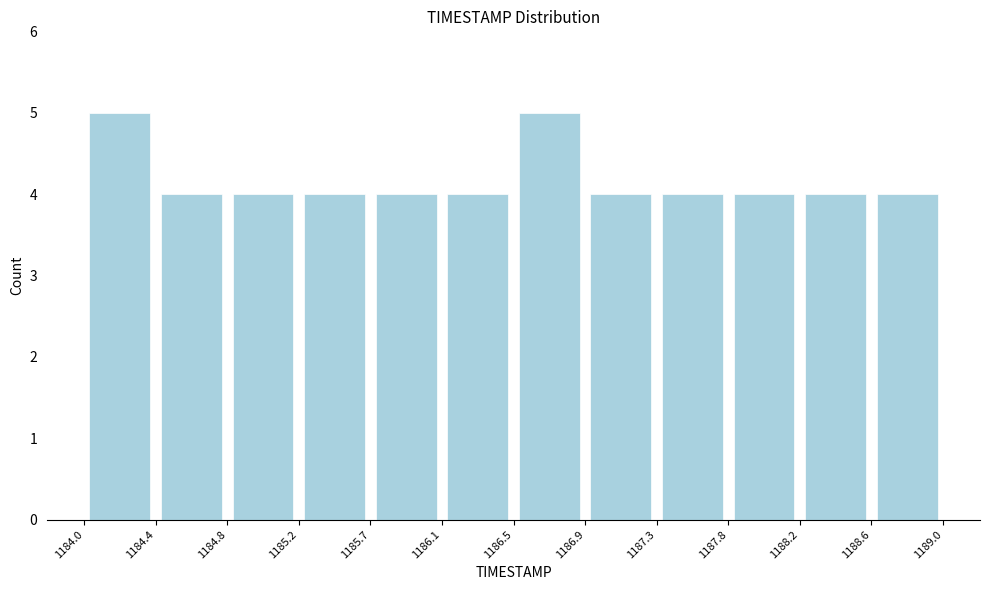

Reading left to right, transcribe this chart: for each bar, give the range it covers on the x-axis and its height. The values are not printed on the chart, so give them approximately, as read against the axis.

1184.0 to 1184.4: 5
1184.4 to 1184.8: 4
1184.8 to 1185.2: 4
1185.2 to 1185.7: 4
1185.7 to 1186.1: 4
1186.1 to 1186.5: 4
1186.5 to 1186.9: 5
1186.9 to 1187.3: 4
1187.3 to 1187.8: 4
1187.8 to 1188.2: 4
1188.2 to 1188.6: 4
1188.6 to 1189.0: 4